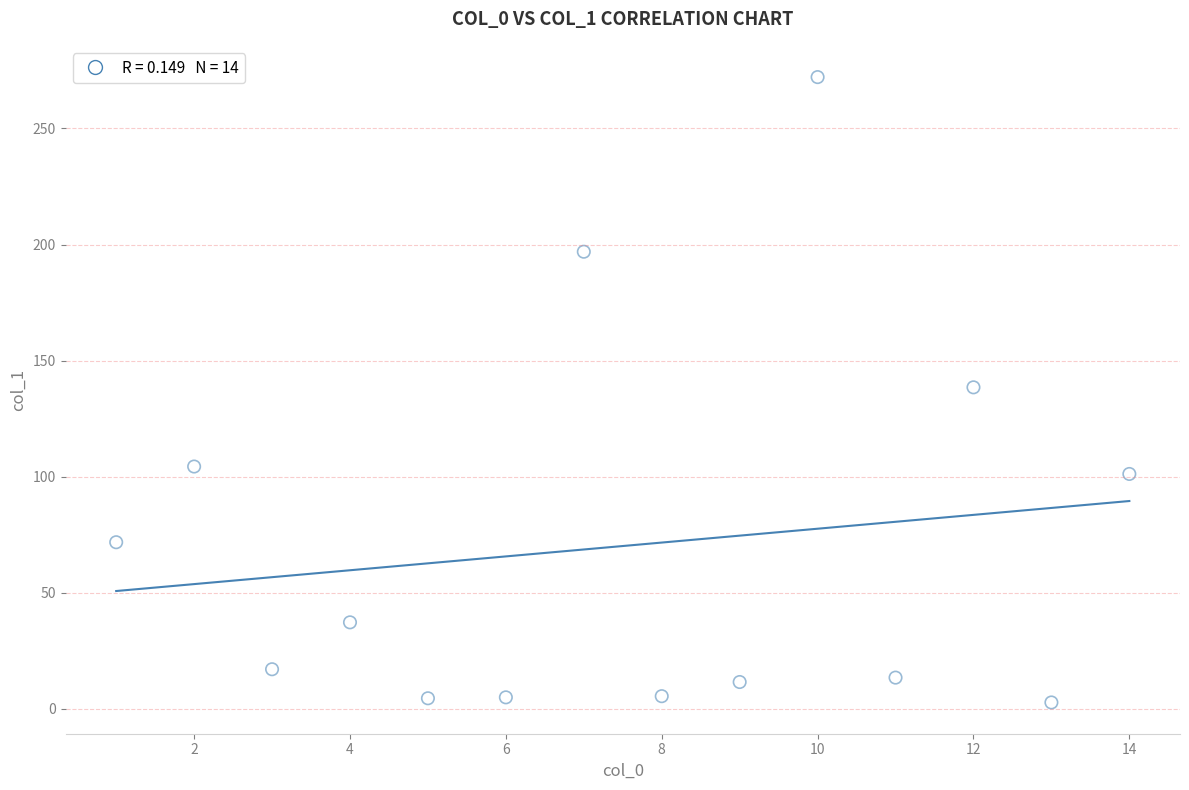

What is the range of X values (max minus min)?

13.0